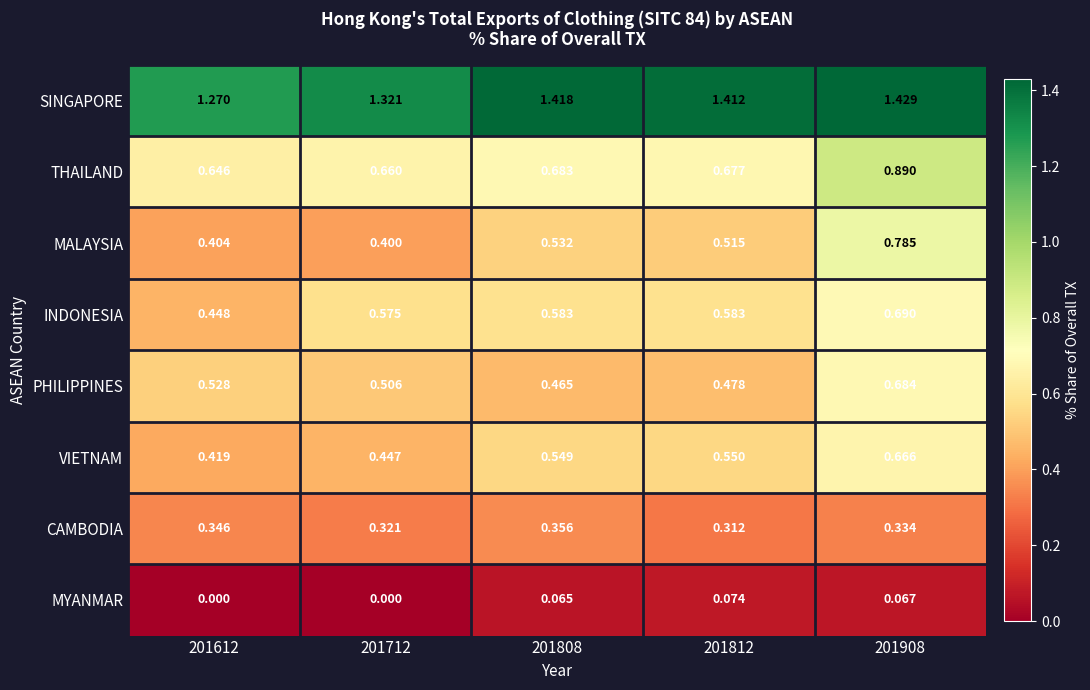

Which series has the largest total across all categories?

SINGAPORE